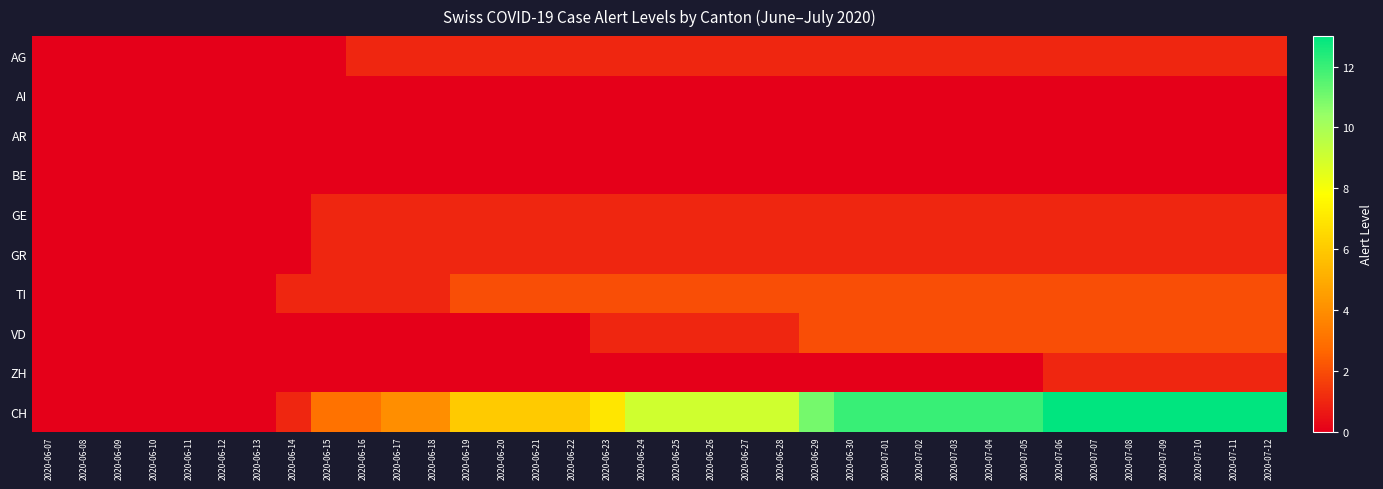

At which category is the sum across all series the highest?

2020-07-06